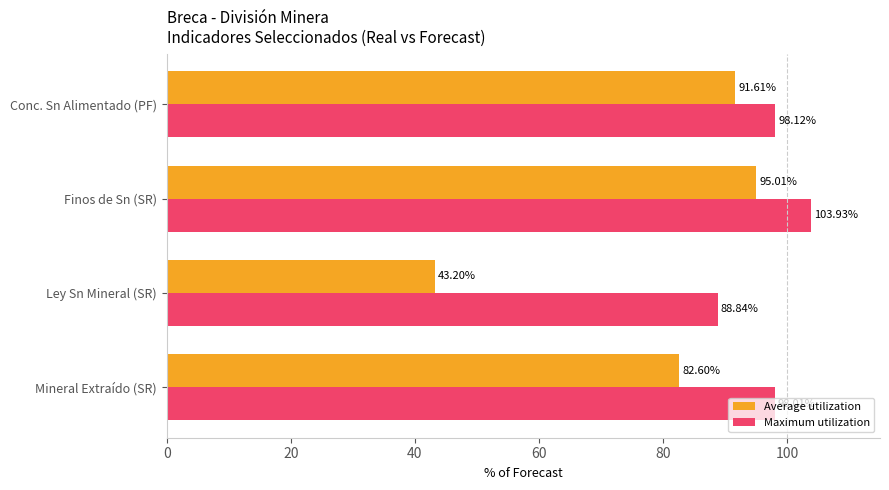

What are all the series names shown in the legend?

Average utilization, Maximum utilization